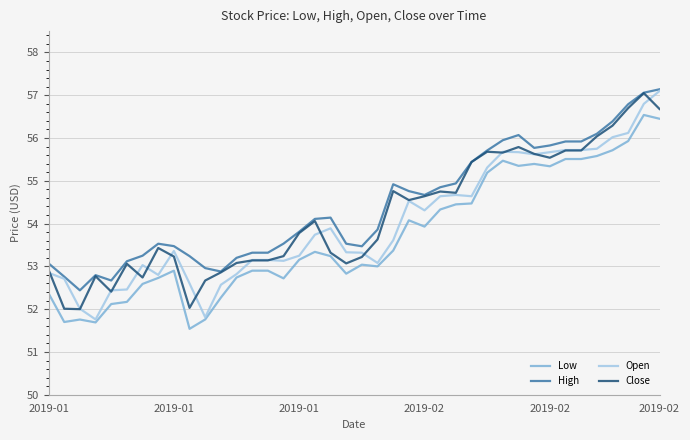

What is the greatest value displayed?

57.1